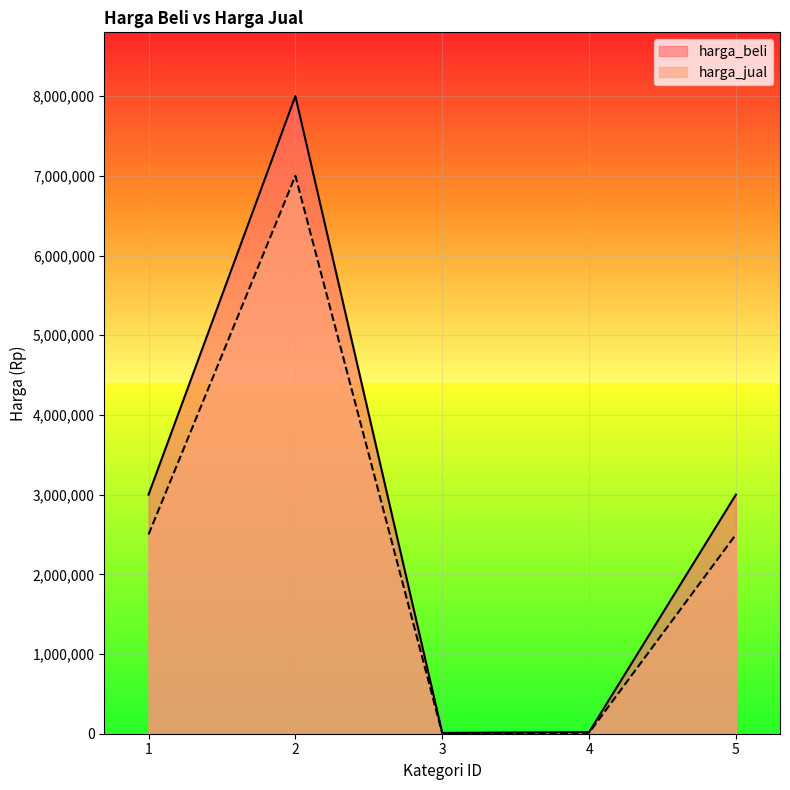

How many interior local valleys does the harga_beli series have?

1